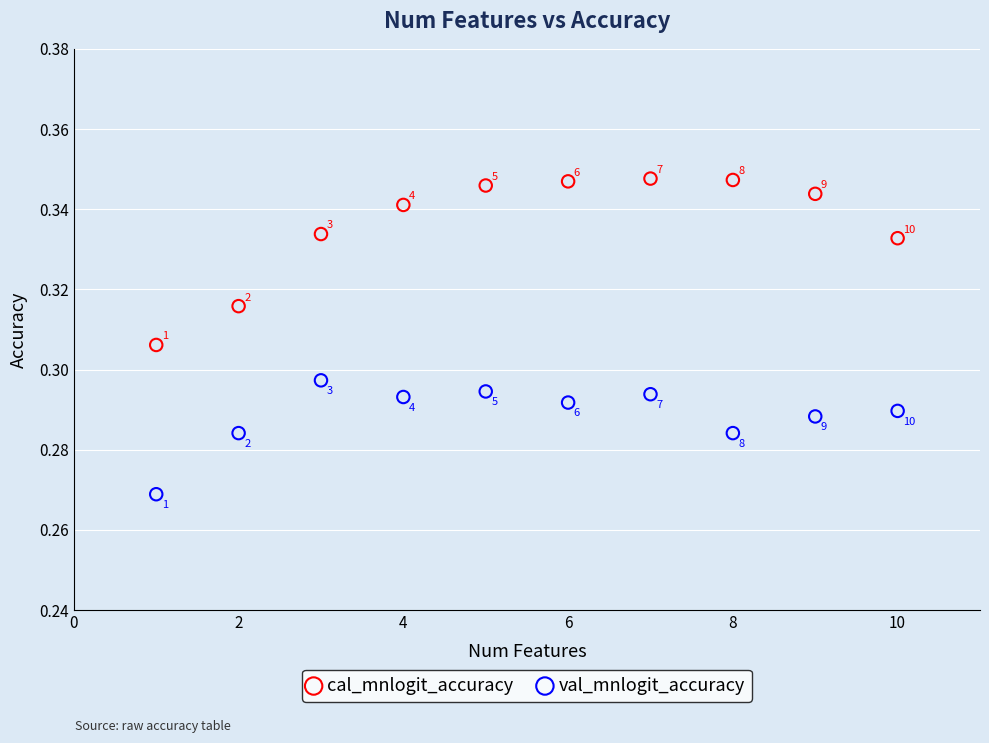

Which series contains the highest Y value?

cal_mnlogit_accuracy